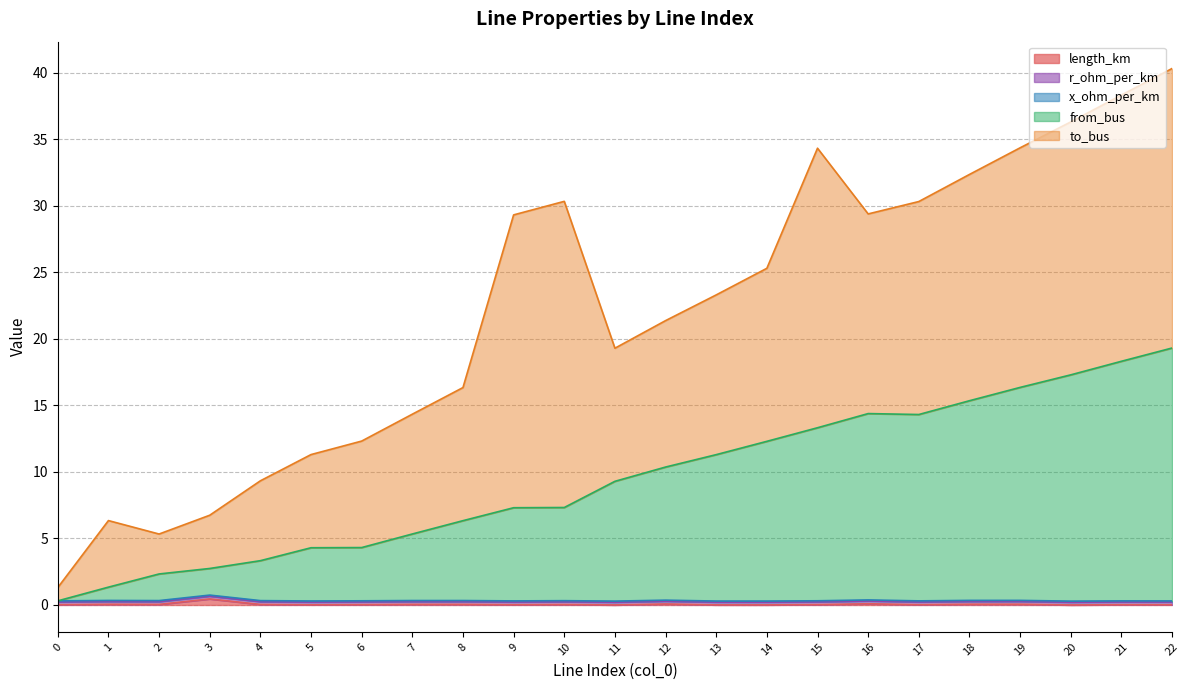

Rank the series by their maximum value, from highest to lowest.

to_bus, from_bus, length_km, r_ohm_per_km, x_ohm_per_km